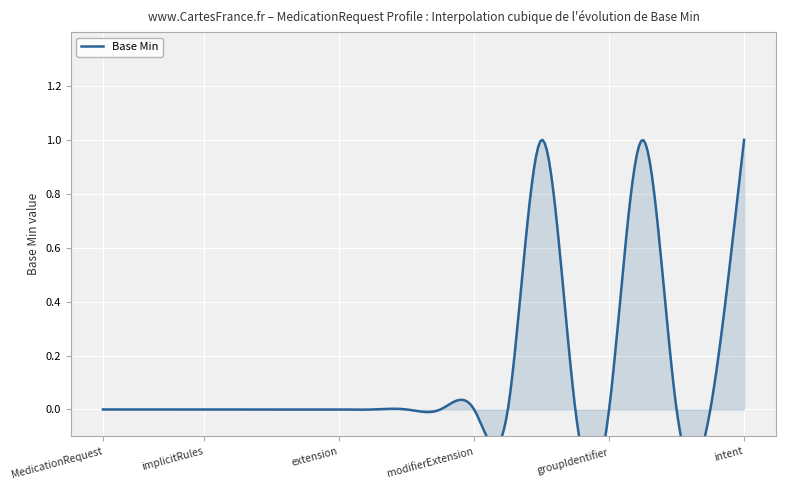

Rank the categories by value from highest to lowest.

13, 16, 19, 0, 1, 2, 3, 4, 5, 6, 7, 8, 9, 10, 11, 12, 14, 15, 17, 18